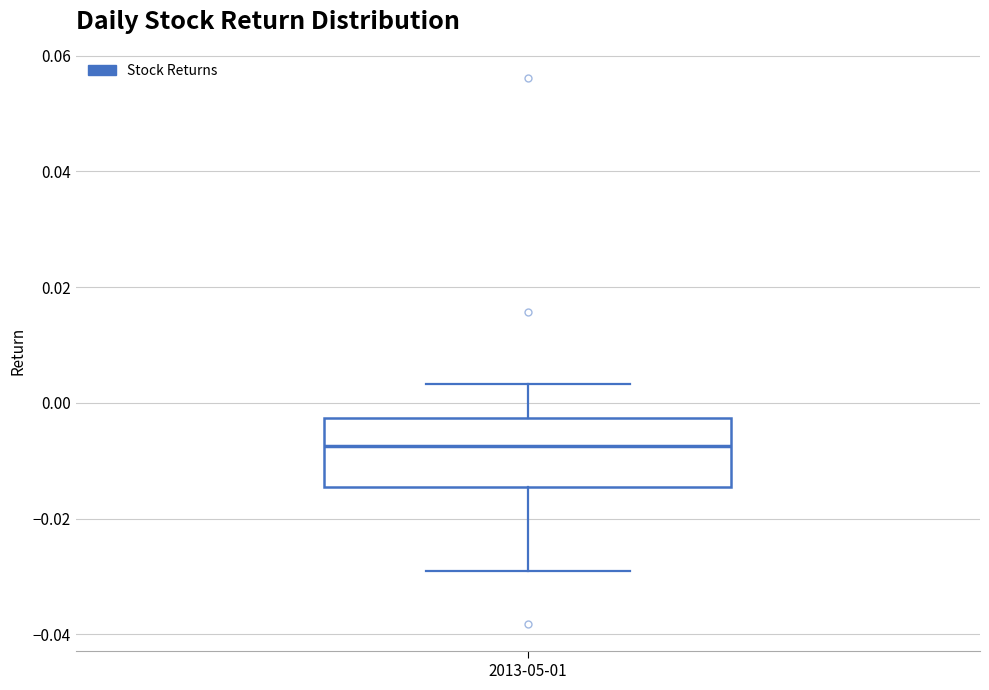

Where does the upper whisker of the box for 2013-05-01 end on the y-axis? The values are not printed on the chart, so give them approximately, as read against the axis.

0.004